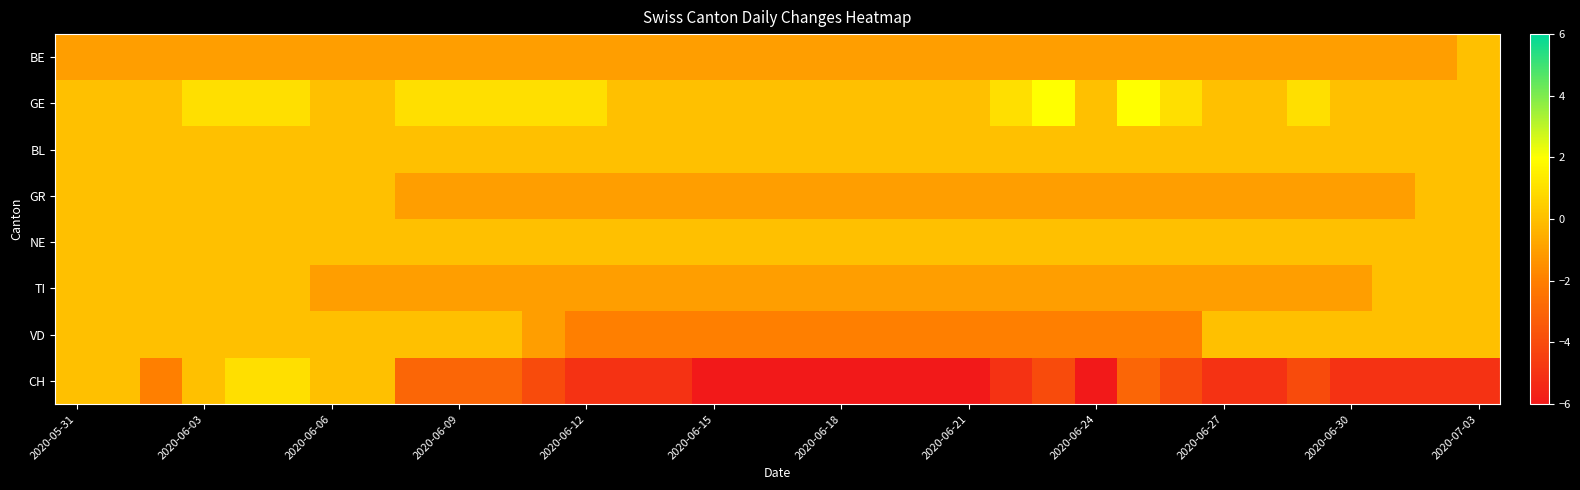

Reading right to left, transcribe all the data shown in this chart.

BE: 0	-1	-1	-1	-1	-1	-1	-1	-1	-1	-1	-1	-1	-1	-1	-1	-1	-1	-1	-1	-1	-1	-1	-1	-1	-1	-1	-1	-1	-1	-1	-1	-1	-1
GE: 0	0	0	0	1	0	0	1	2	0	2	1	0	0	0	0	0	0	0	0	0	1	1	1	1	1	0	0	1	1	1	0	0	0
BL: 0	0	0	0	0	0	0	0	0	0	0	0	0	0	0	0	0	0	0	0	0	0	0	0	0	0	0	0	0	0	0	0	0	0
GR: 0	0	-1	-1	-1	-1	-1	-1	-1	-1	-1	-1	-1	-1	-1	-1	-1	-1	-1	-1	-1	-1	-1	-1	-1	-1	0	0	0	0	0	0	0	0
NE: 0	0	0	0	0	0	0	0	0	0	0	0	0	0	0	0	0	0	0	0	0	0	0	0	0	0	0	0	0	0	0	0	0	0
TI: 0	0	0	-1	-1	-1	-1	-1	-1	-1	-1	-1	-1	-1	-1	-1	-1	-1	-1	-1	-1	-1	-1	-1	-1	-1	-1	-1	0	0	0	0	0	0
VD: 0	0	0	0	0	0	0	-2	-2	-2	-2	-2	-2	-2	-2	-2	-2	-2	-2	-2	-2	-2	-1	0	0	0	0	0	0	0	0	0	0	0
CH: -5	-5	-5	-5	-4	-5	-5	-4	-3	-6	-4	-5	-6	-6	-6	-6	-6	-6	-6	-5	-5	-5	-4	-3	-3	-3	0	0	1	1	0	-2	0	0